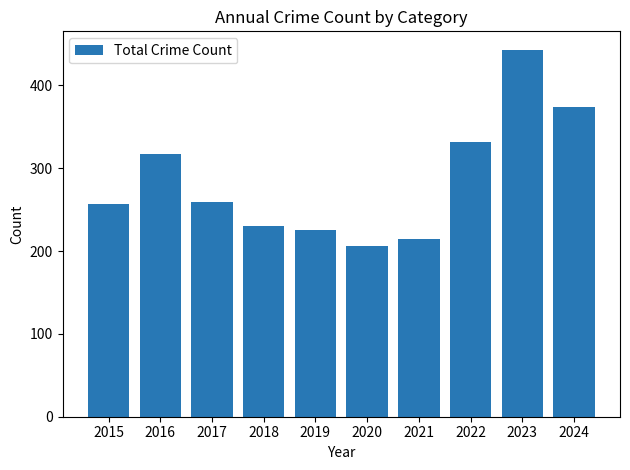

What is the sum of the values at 2016 and 2015?

574